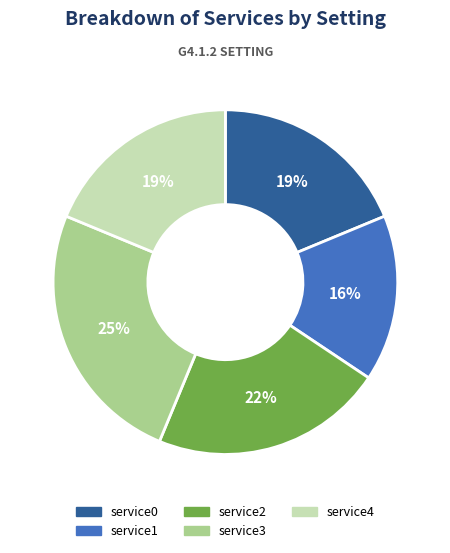

What percentage is the service0 slice, to the nearest percent?

19%